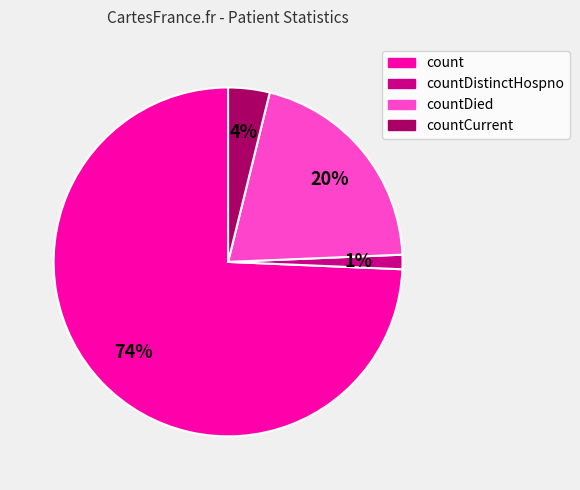

How many slices are in this pie chart?

4